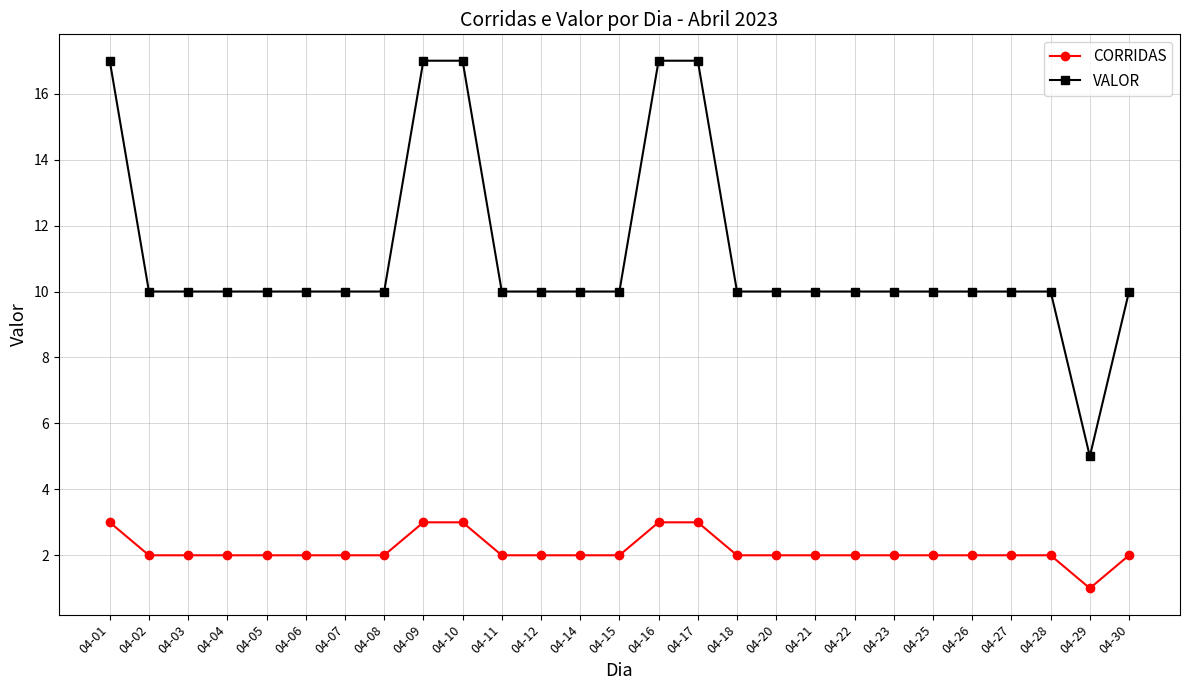

True or false: CORRIDAS has a value of 3 at 04-01.

True